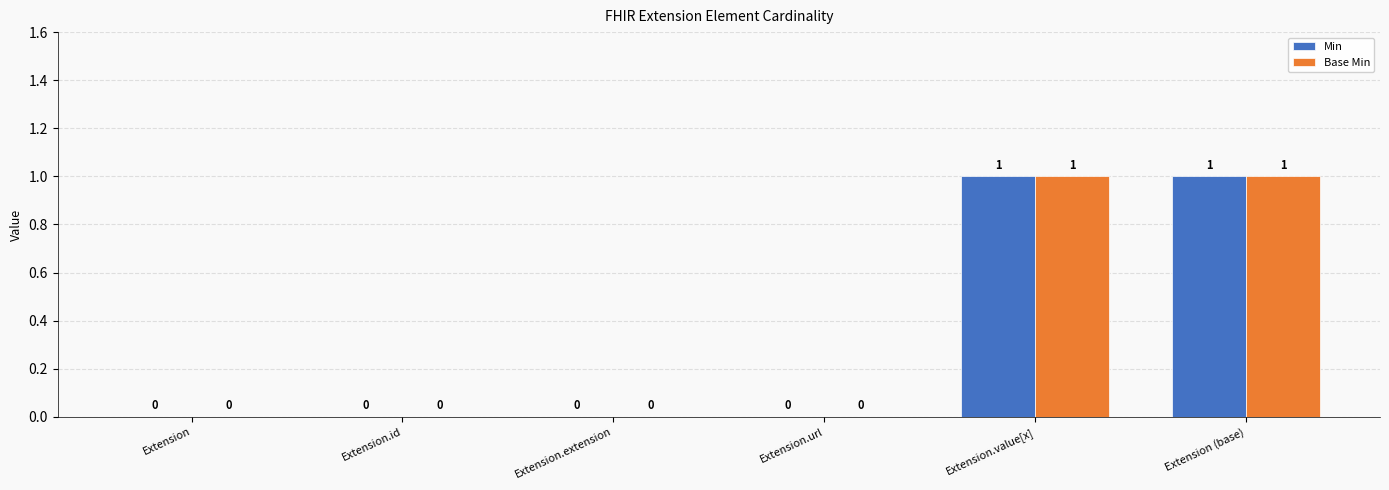

How many Base Min values are between 0 and 1?

6